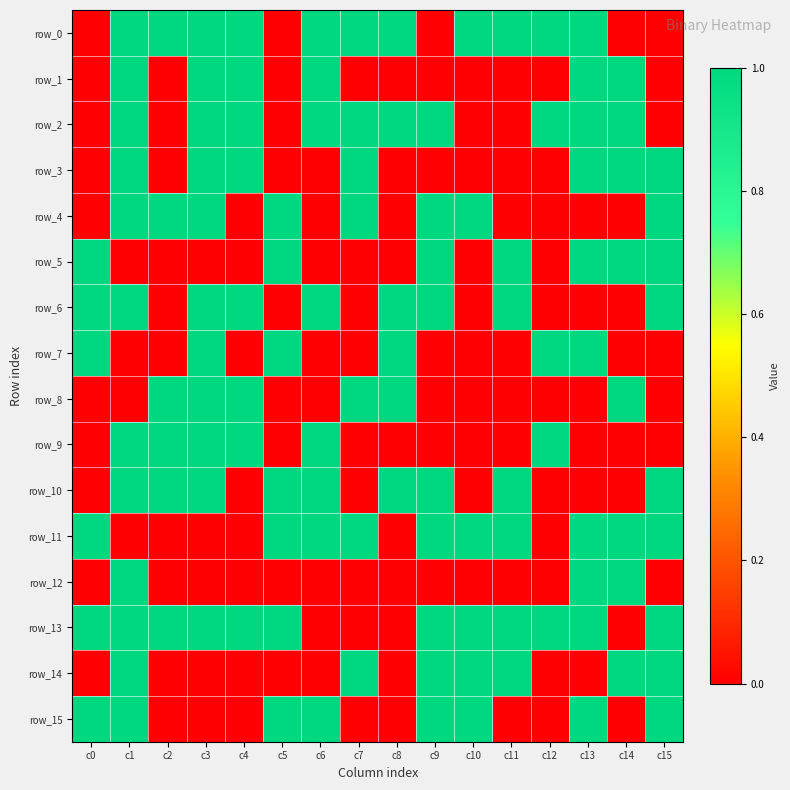

List the series in order of their peak value, highest first.

row_0, row_1, row_2, row_3, row_4, row_5, row_6, row_7, row_8, row_9, row_10, row_11, row_12, row_13, row_14, row_15